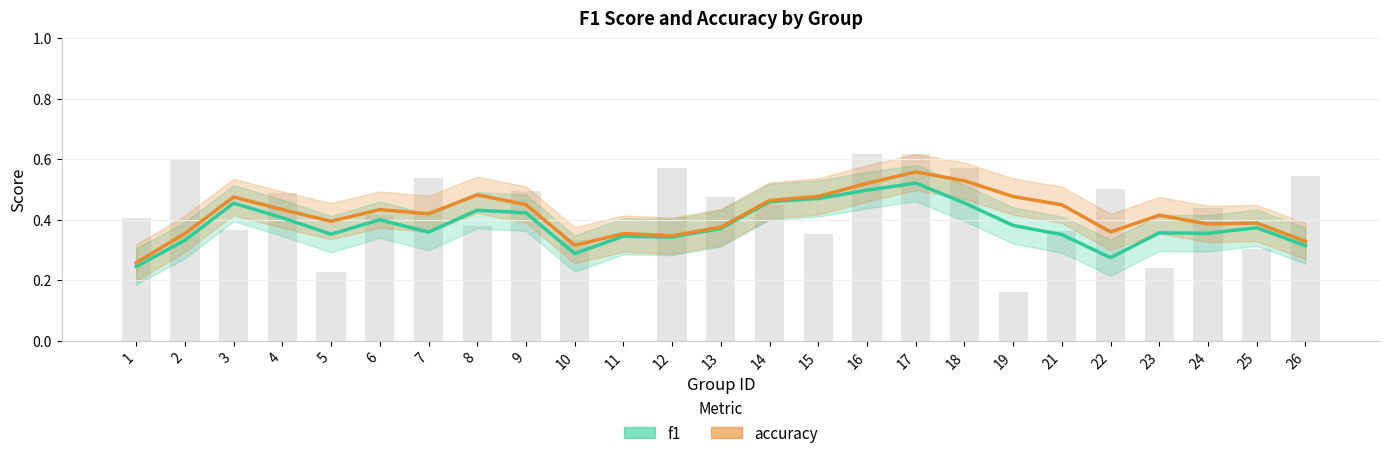

What is the greatest value displayed?

0.6